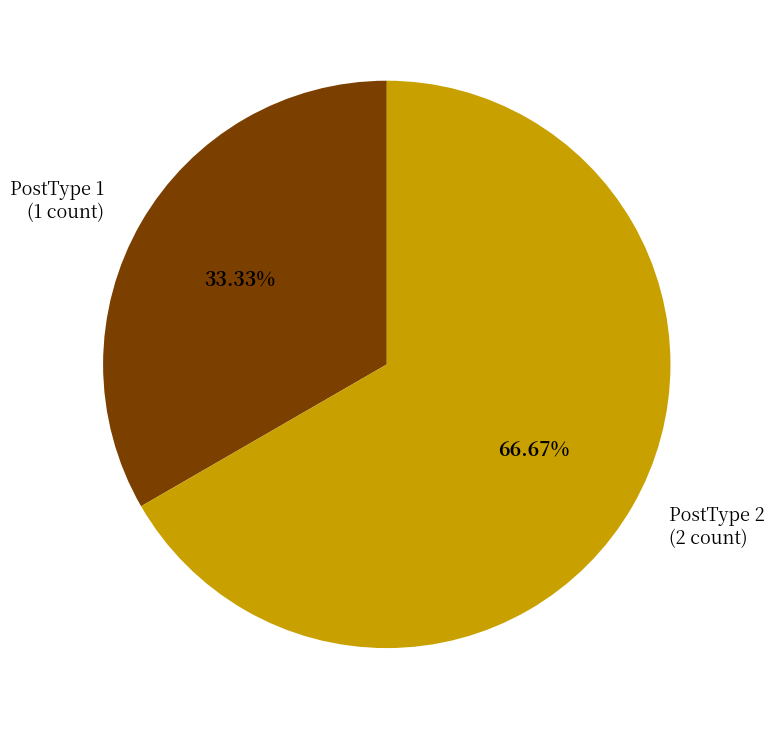

Combined, do PostType 2 (2 count) and PostType 1 (1 count) account for over 50%?

Yes